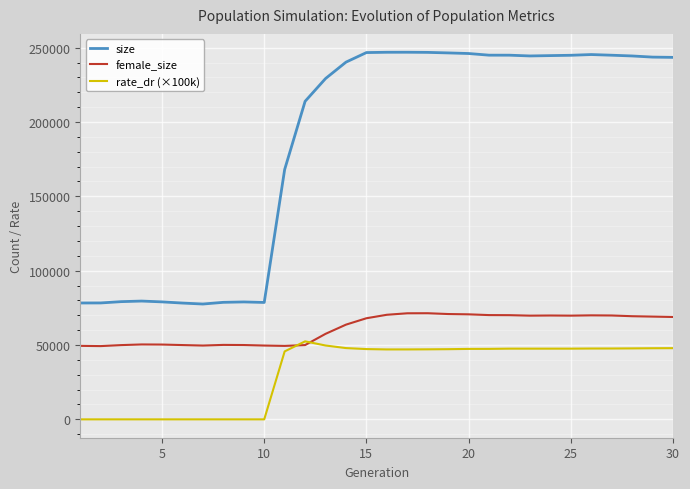

Which series ends up on top after the final intersection of female_size and rate_dr (×100k)?

female_size